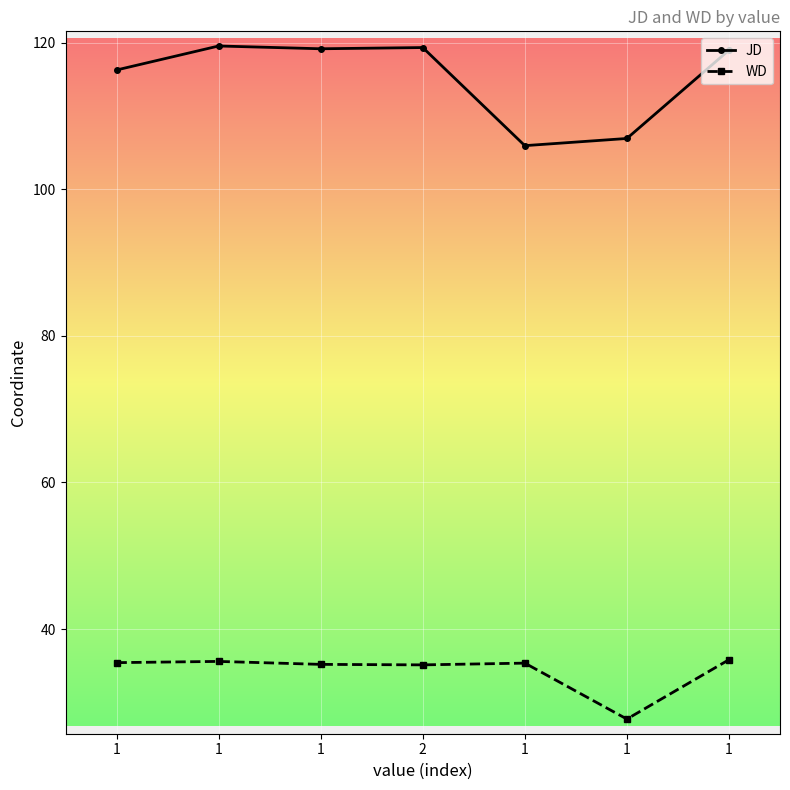

What is the maximum value shown in the chart?

119.6